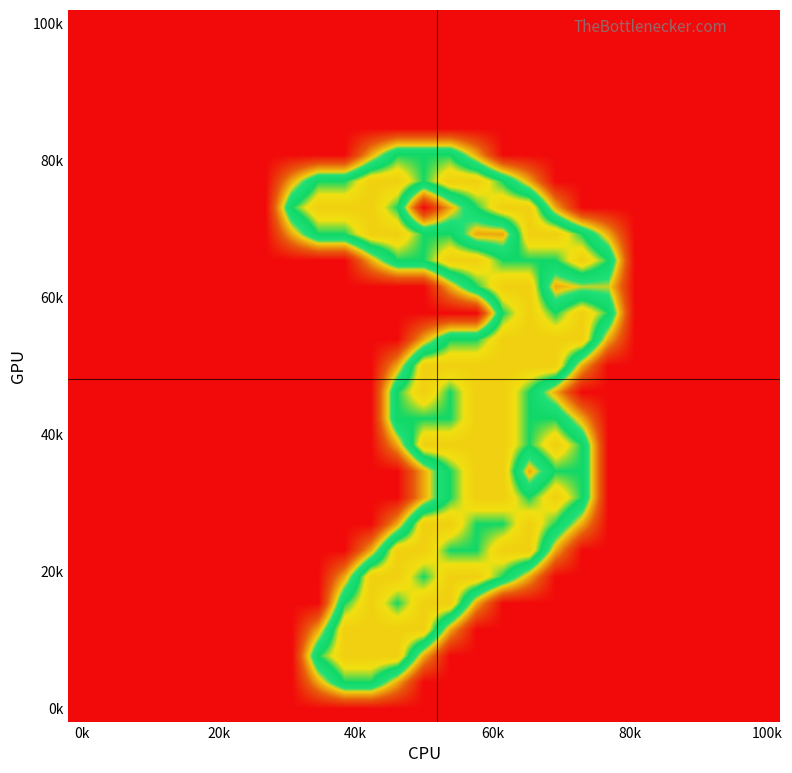

How many distinct data groups are displayed?

27